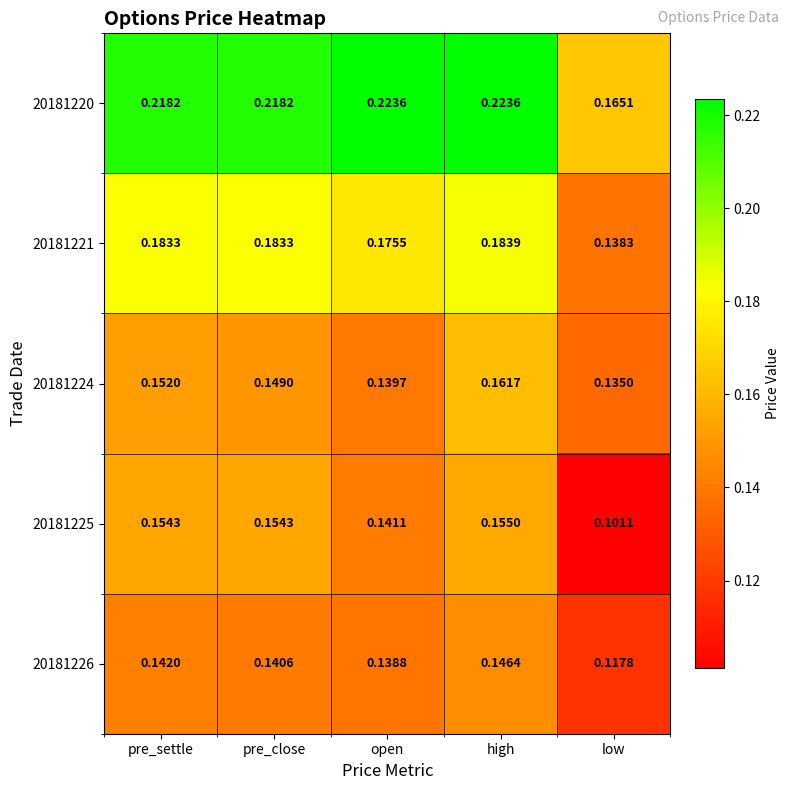

At pre_close, list the series in order from smallest to largest.

20181226, 20181224, 20181225, 20181221, 20181220